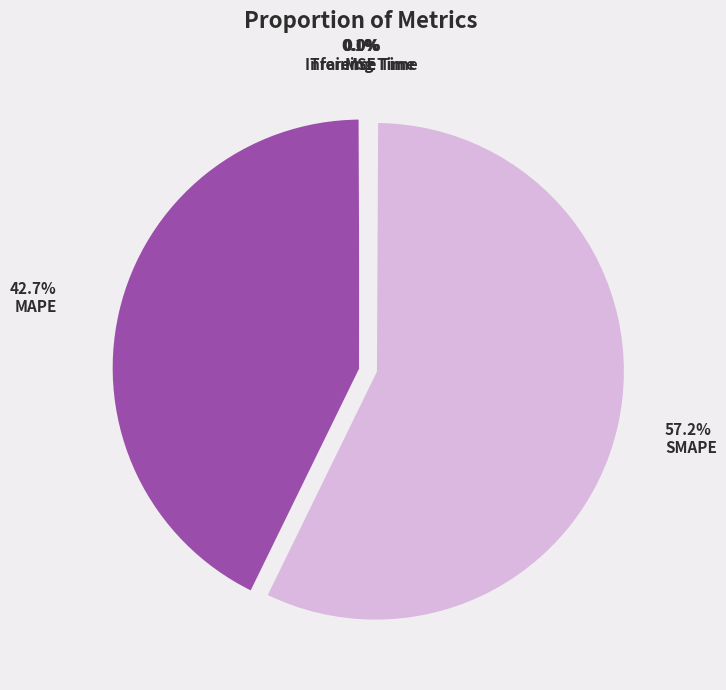

What is the largest slice in the pie chart?

SMAPE